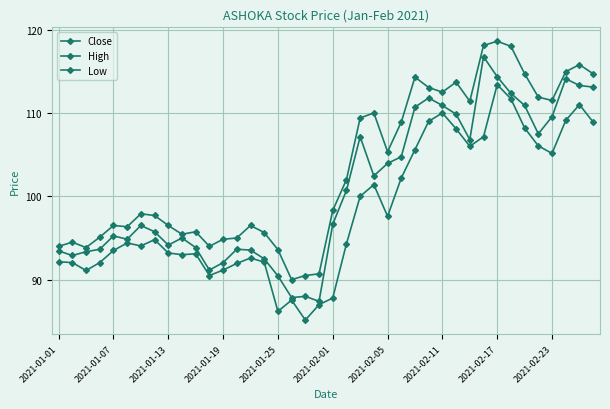

Reading right to left, extract all data points from this chart.

Close: 113.1	113.3	114.1	109.5	107.5	110.9	112.3	114.3	116.8	106.8	109.8	110.9	111.8	110.7	104.8	104.0	102.5	107.2	100.7	96.7	87.4	88.0	87.8	90.5	92.5	93.5	93.7	92.0	91.2	93.8	95.0	94.2	95.8	96.5	94.8	95.2	93.7	93.3	92.9	93.5
High: 114.7	115.8	115.0	111.5	111.9	114.7	118.0	118.6	118.1	111.4	113.7	112.5	113.0	114.3	108.9	105.3	110.0	109.4	102.0	98.3	90.7	90.5	90.0	93.6	95.7	96.5	95.0	94.8	94.0	95.8	95.5	96.5	97.7	97.9	96.3	96.5	95.1	93.8	94.5	94.0
Low: 108.9	111.0	109.1	105.2	106.0	108.2	111.7	113.4	107.2	106.0	108.1	110.0	109.0	105.6	102.2	97.6	101.4	100.0	94.3	87.8	87.0	85.2	87.5	86.2	92.1	92.6	92.0	91.2	90.5	93.1	93.0	93.2	94.8	94.0	94.4	93.5	92.0	91.1	92.0	92.2